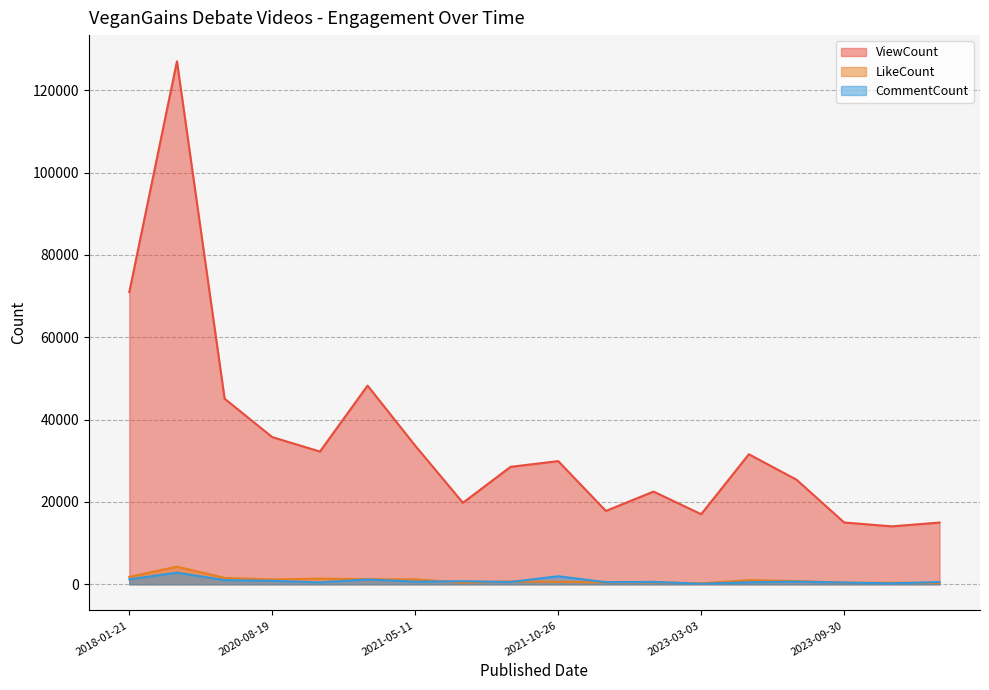

What is the sum of the LikeCount values at 2023-10-29 and 2020-04-26?

1865